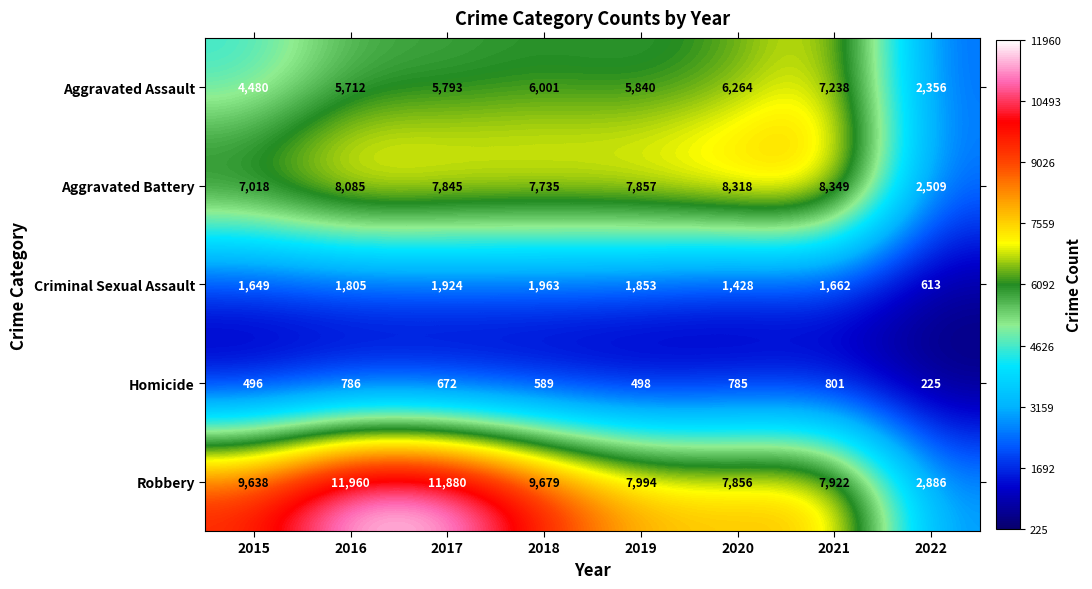

List the series in order of their peak value, highest first.

Robbery, Aggravated Battery, Aggravated Assault, Criminal Sexual Assault, Homicide